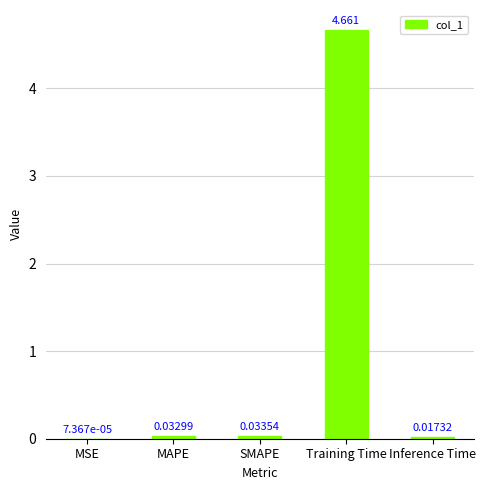

Between Training Time and SMAPE, which is larger?

Training Time